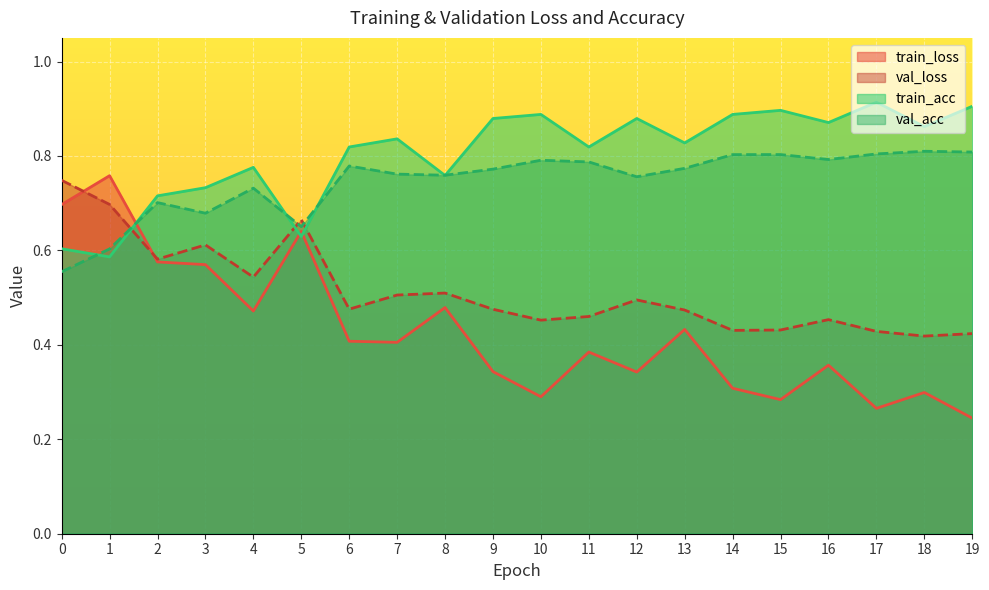

Where is the first local minimum for train_loss?

4